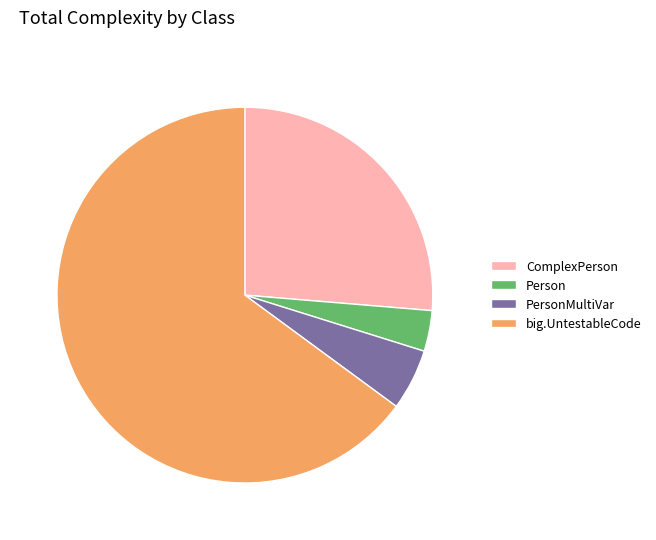

Which category has the biggest portion of the pie?

big.UntestableCode